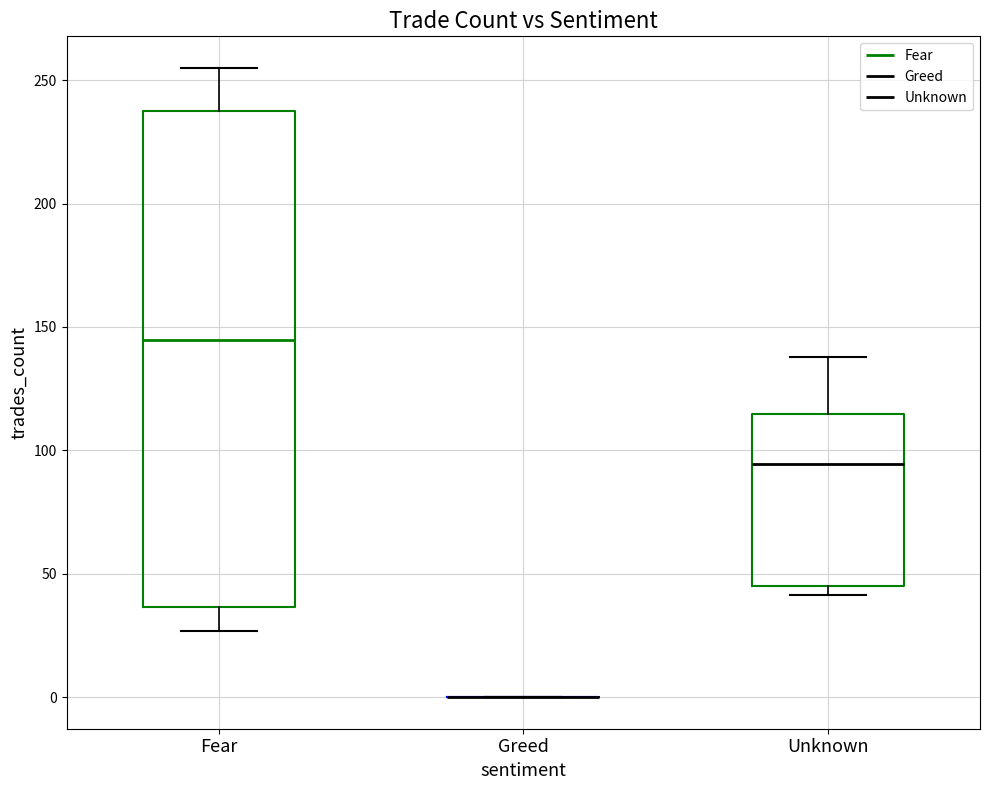

Reading left to right, read every box against the y-axis: the position of its median line, the range the box covers, and the ends of its whiskers. The values are not printed on the chart, so give them approximately, as read against the axis.

Fear: median 145, box 35 to 235, whiskers 25 to 255
Greed: box collapsed to a line at 0, whiskers 0 to 0
Unknown: median 95, box 45 to 115, whiskers 40 to 140